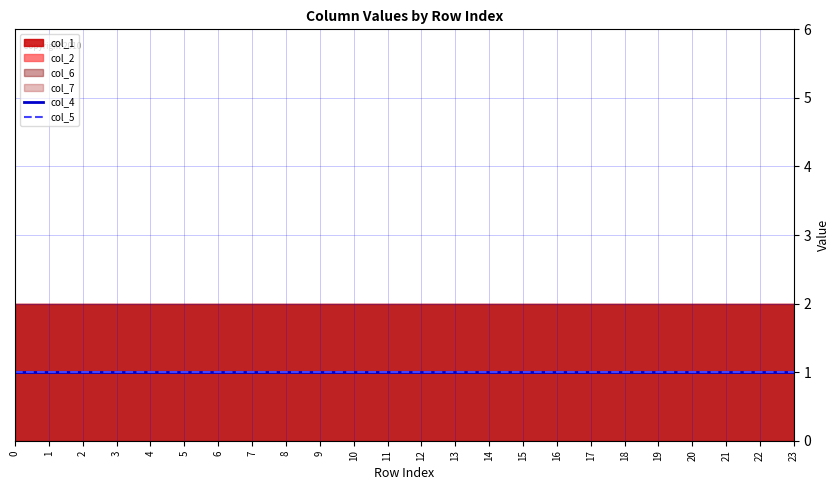

What are all the series names shown in the legend?

col_1, col_2, col_4, col_5, col_6, col_7